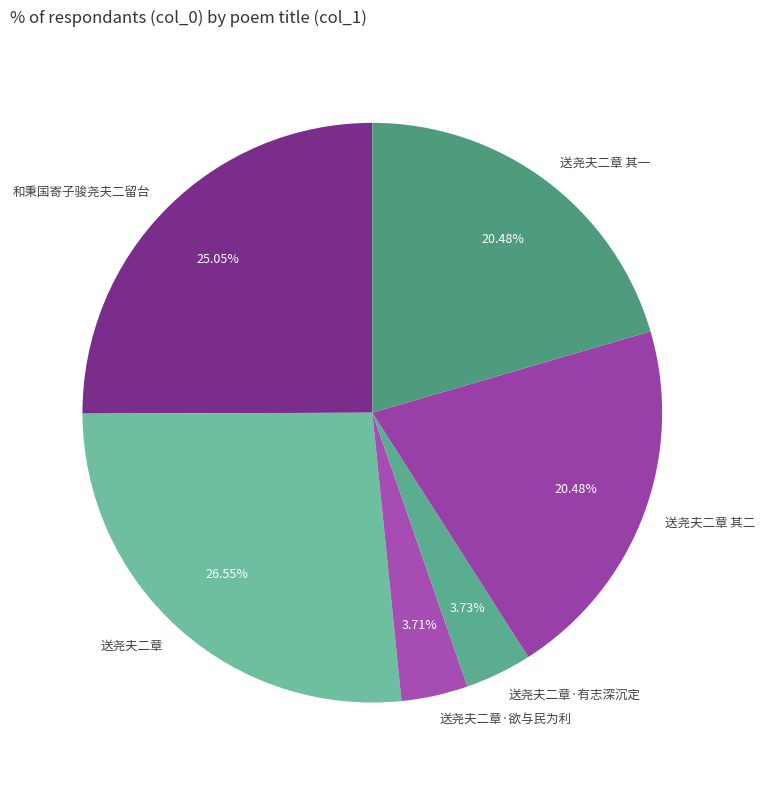

Is the sum of 送尧夫二章 其一 and 送尧夫二章·有志深沉定 greater than half?

No